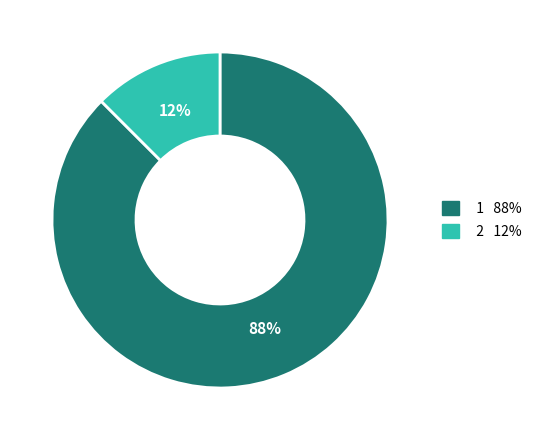

To the nearest percent, what is the average slice percentage?

50%